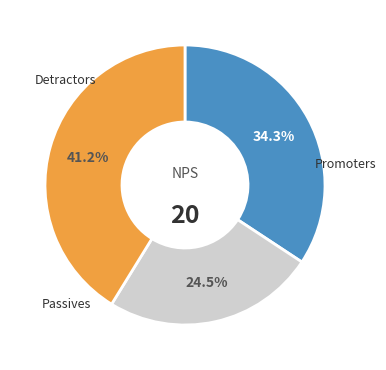

Does any single category account for the majority?

No